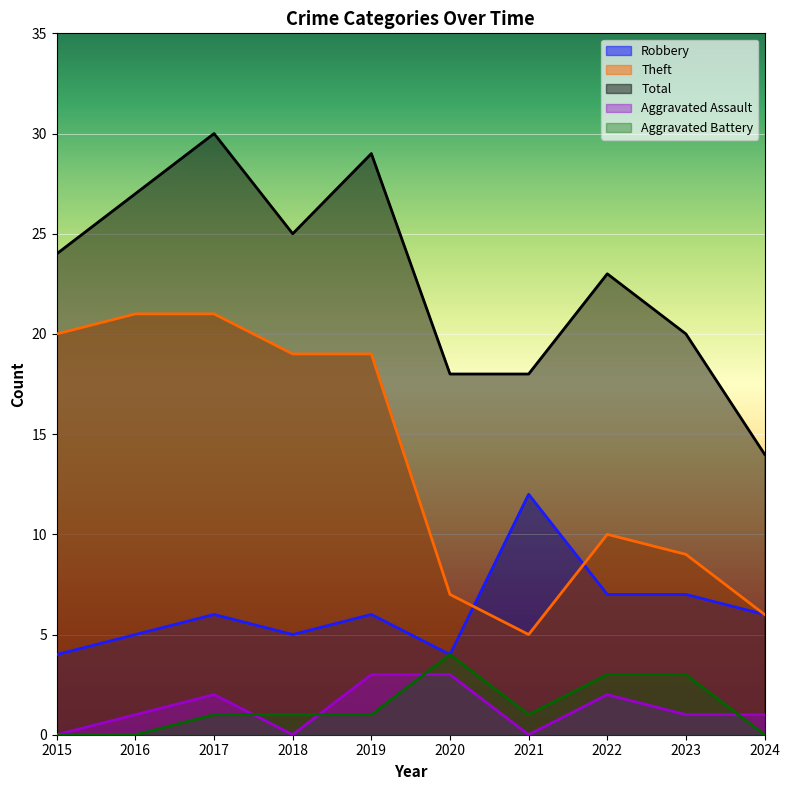

What is the approximate value of Aggravated Battery at 2018?

1